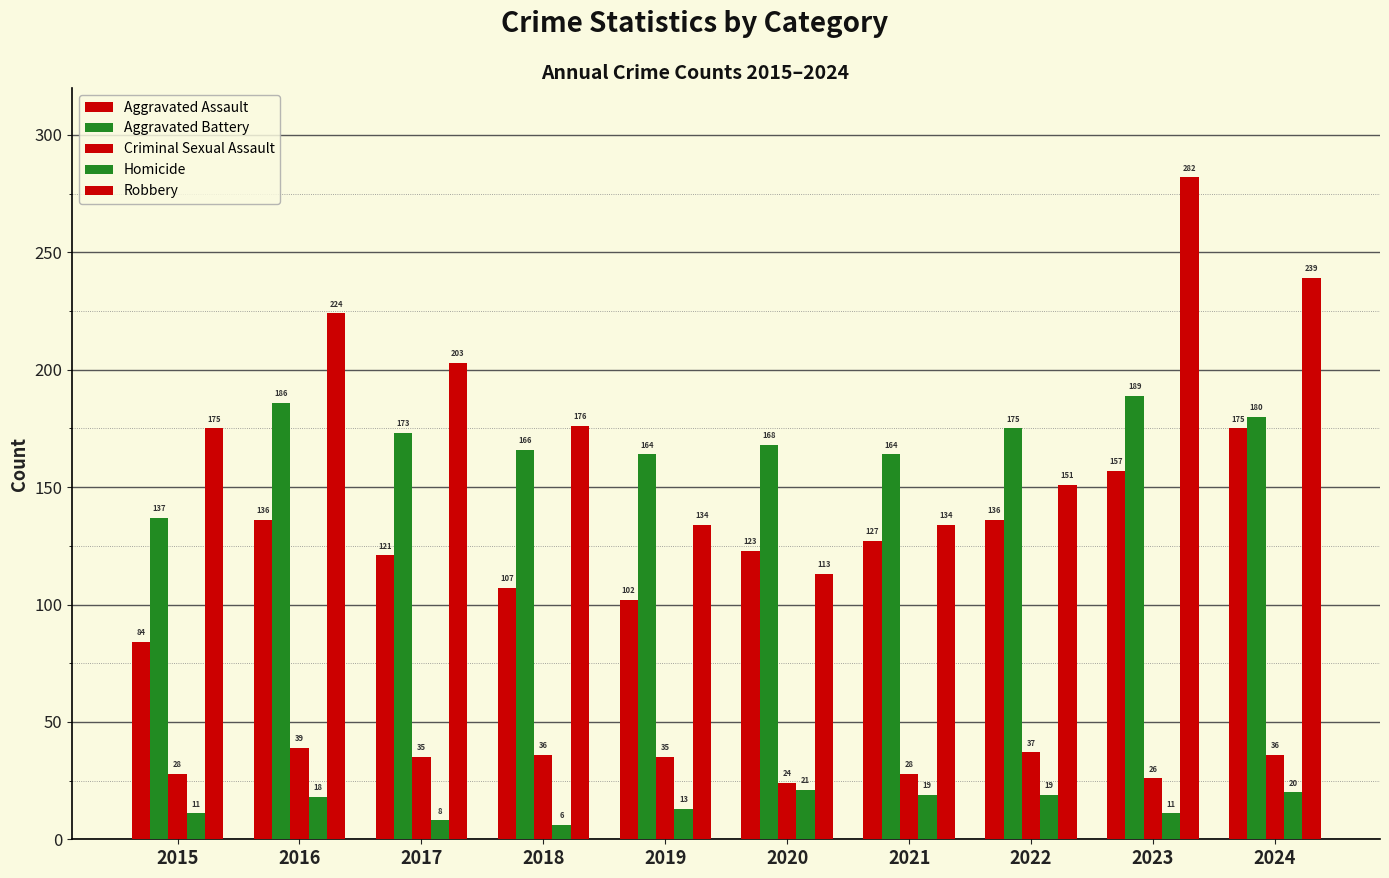

Rank the categories by Aggravated Battery value from lowest to highest.

2015, 2019, 2021, 2018, 2020, 2017, 2022, 2024, 2016, 2023